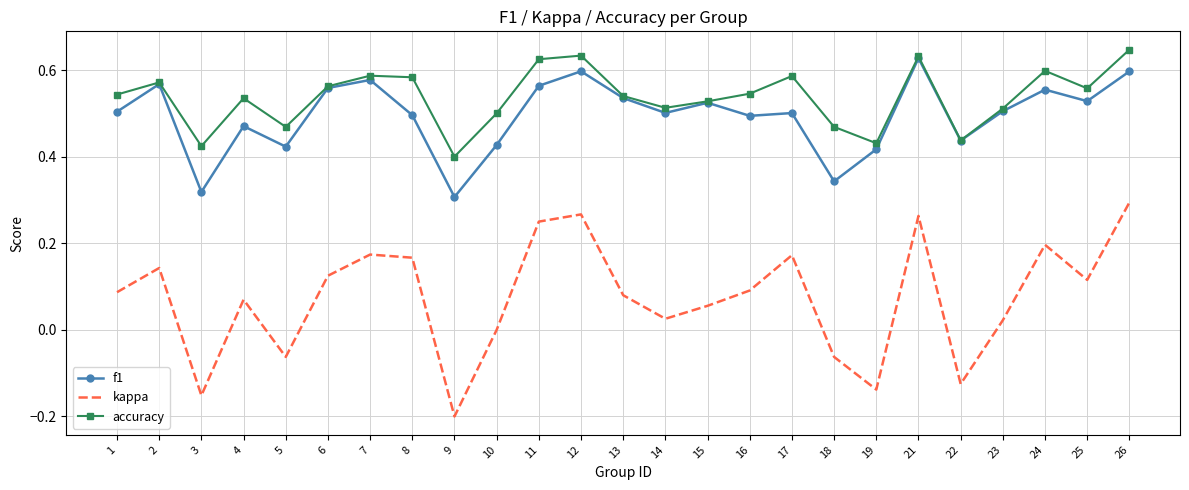

Where does the kappa series first go above 0?

1